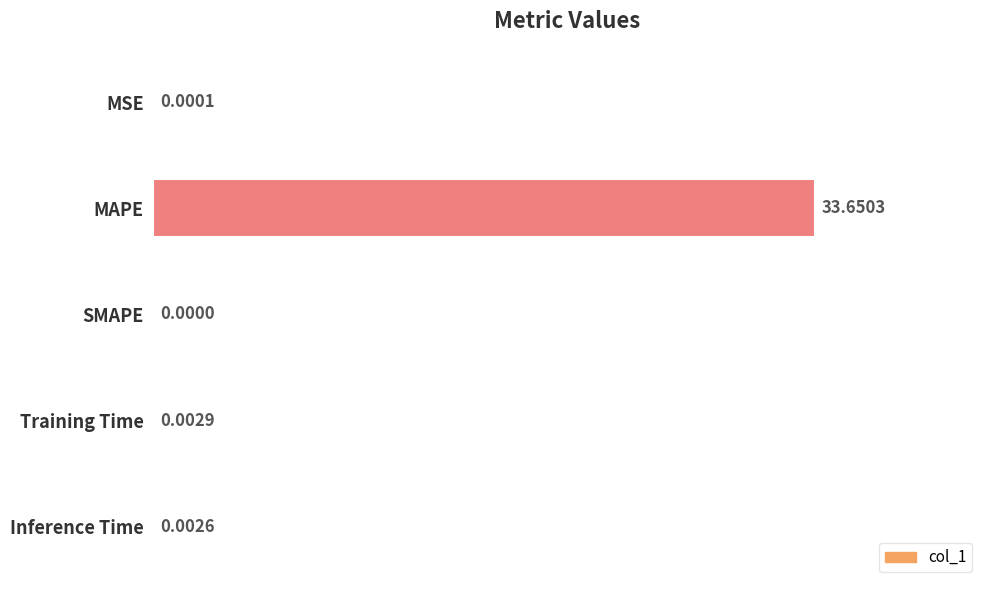

What is the sum of all values?

33.7